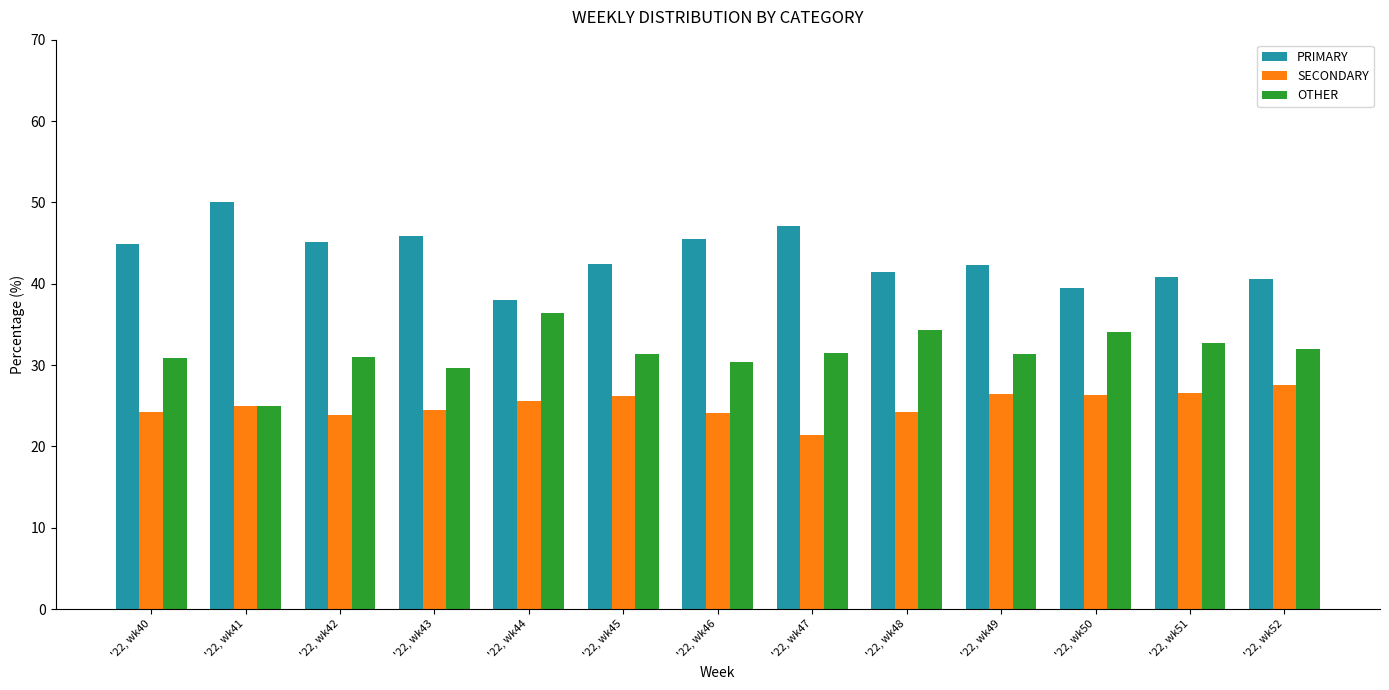

What are all the series names shown in the legend?

PRIMARY, SECONDARY, OTHER